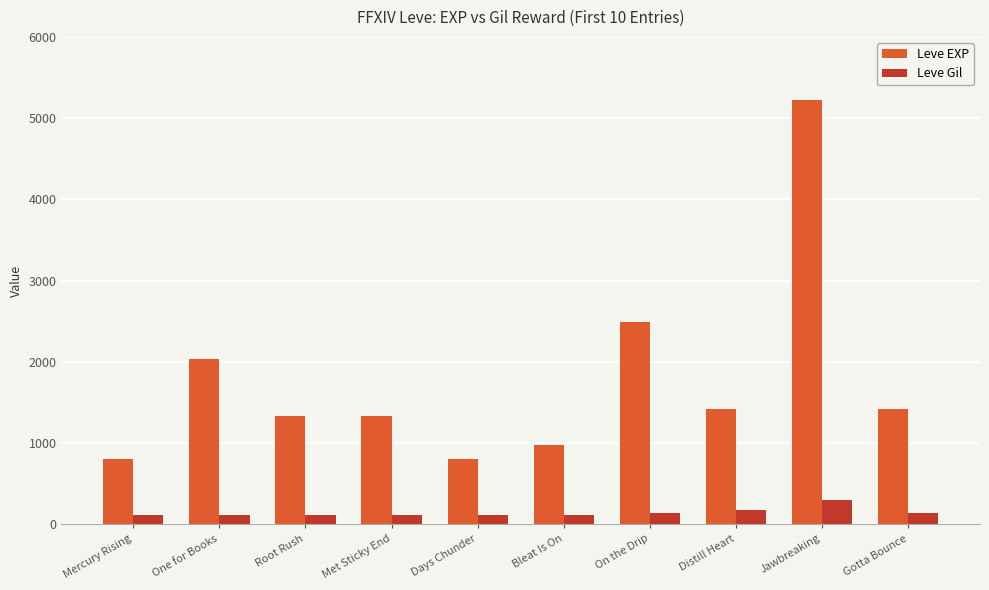

Read the Leve EXP value at Met Sticky End.

1330